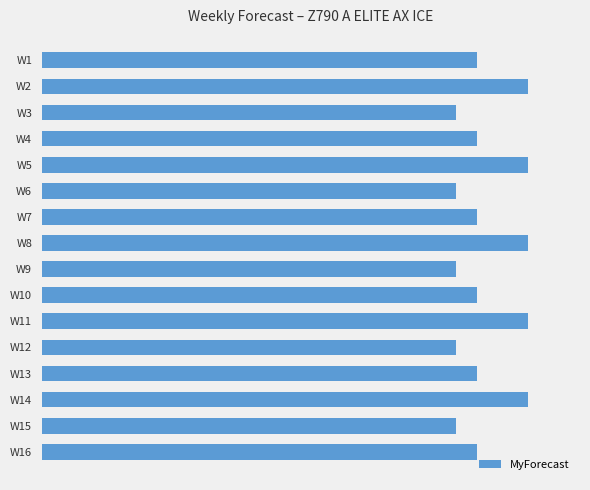

What is the difference between the second highest and second lowest values?

7